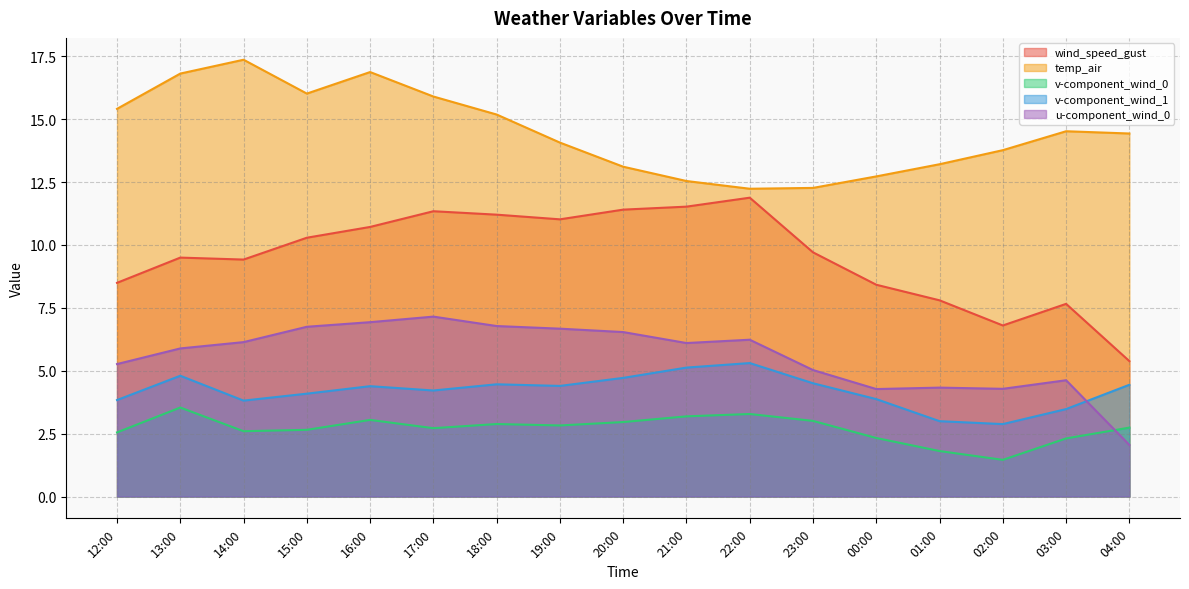

What is the difference between the second highest and minimum values in the wind_speed_gust series?

6.1